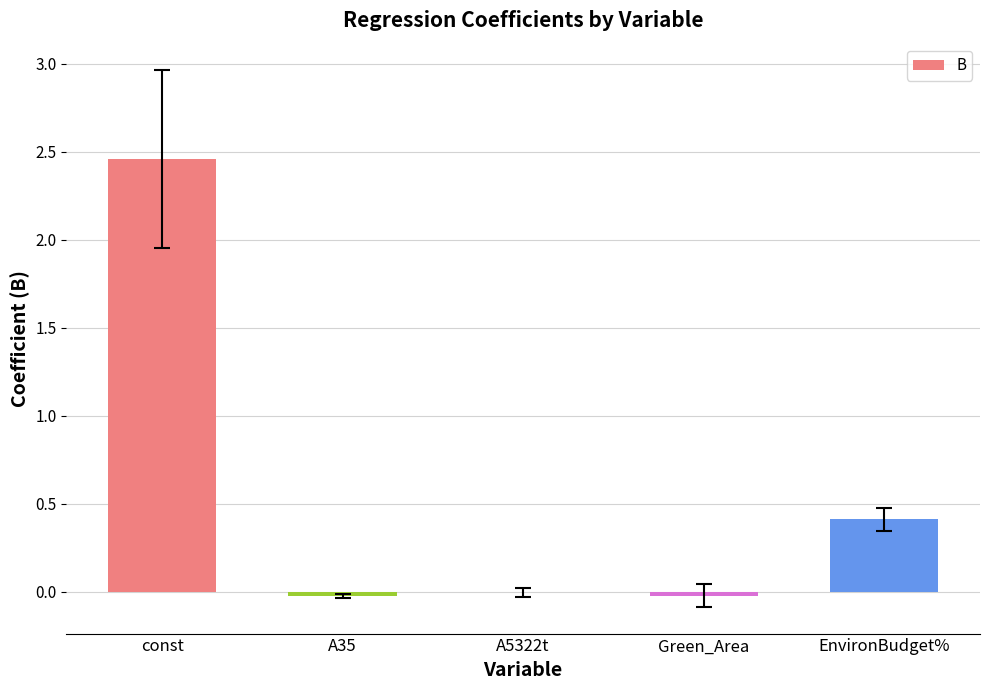

Which label corresponds to the largest value in the chart?

const